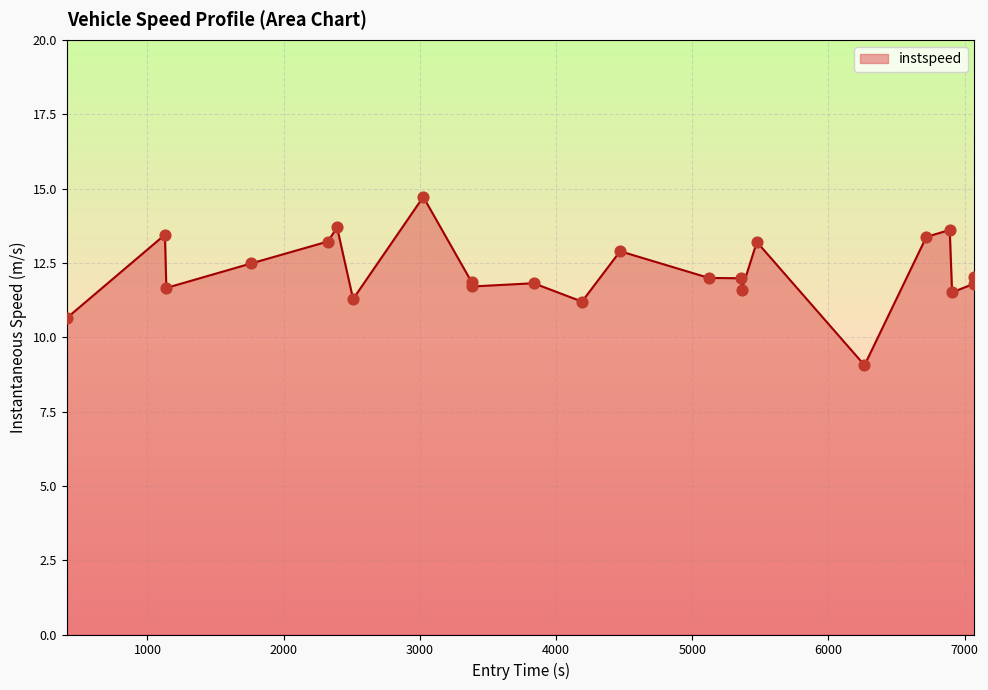

What is the minimum value shown in the chart?

9.1